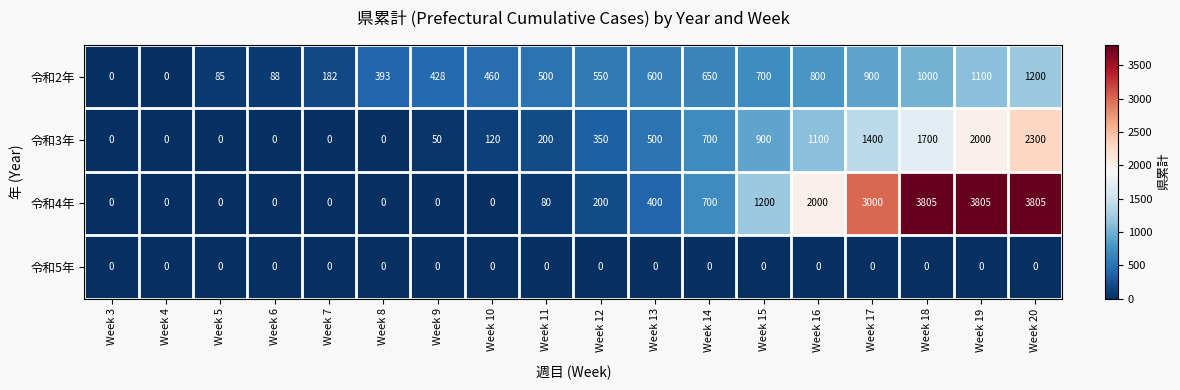

What is the sum of the 令和4年 values at Week 7 and Week 16?

2000